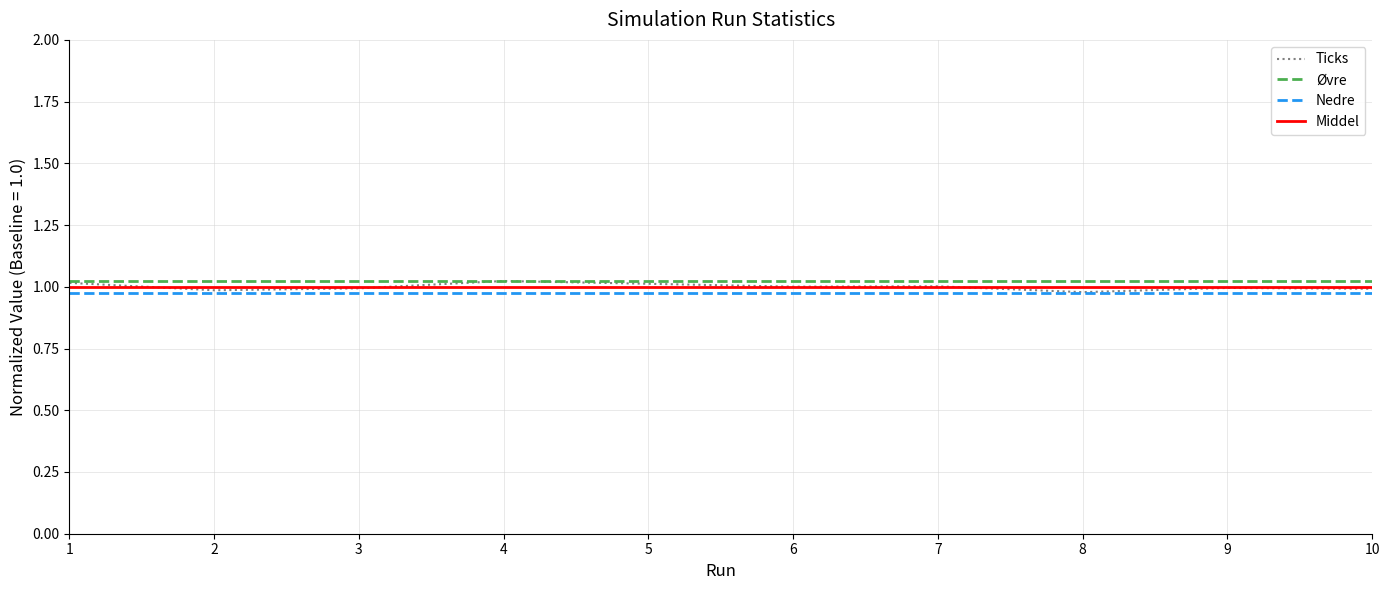

How many series are shown in this chart?

4